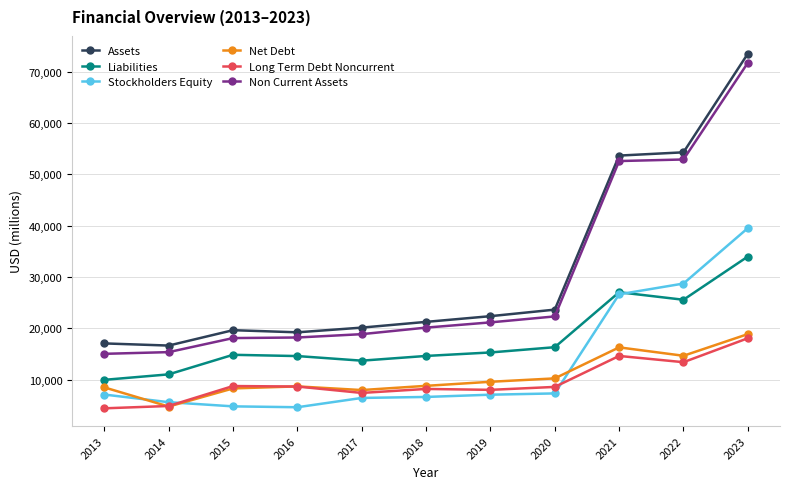

What is the sum of the Stockholders Equity values at 2016 and 2021?

31247